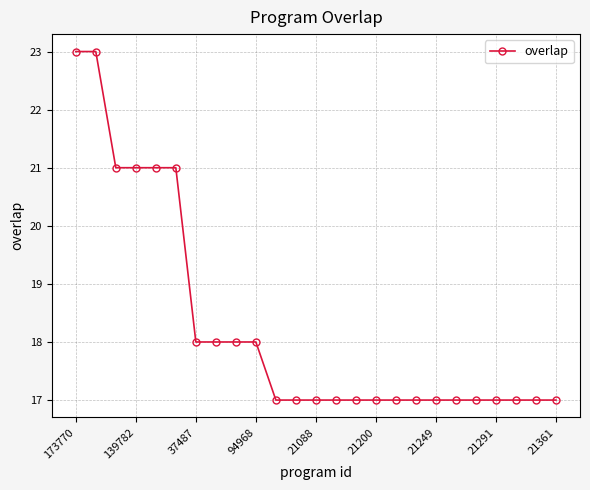

How many lines are shown in the chart?

1